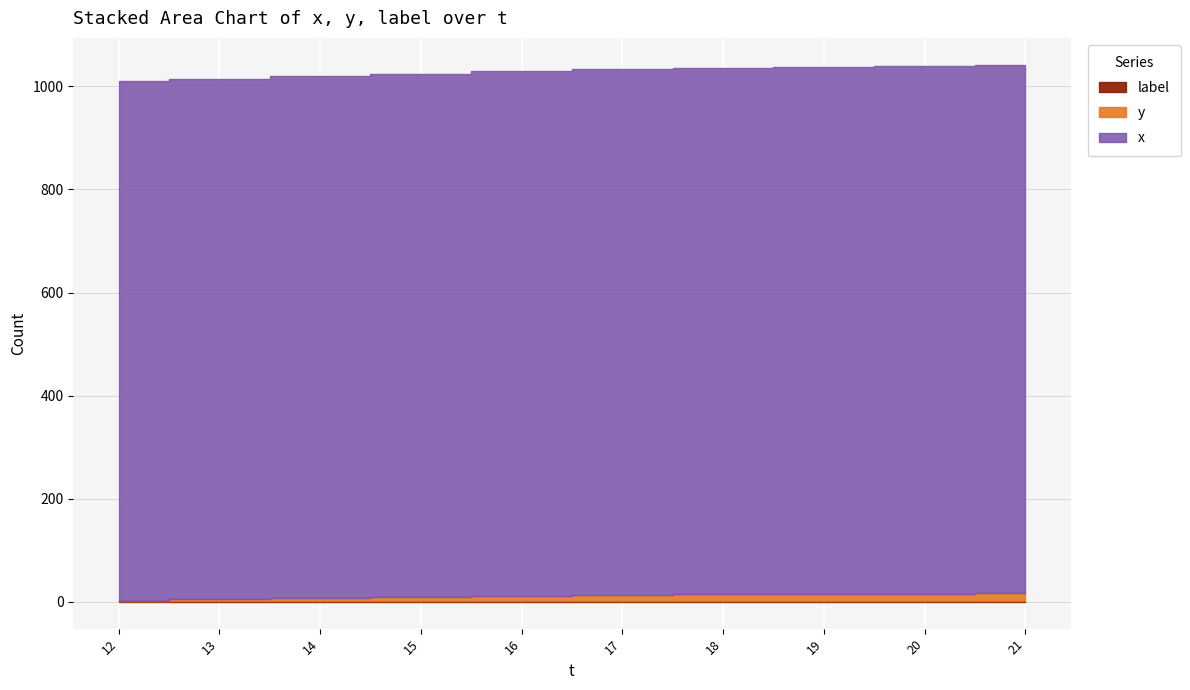

At how many categories does at least one series exceed 969?

10